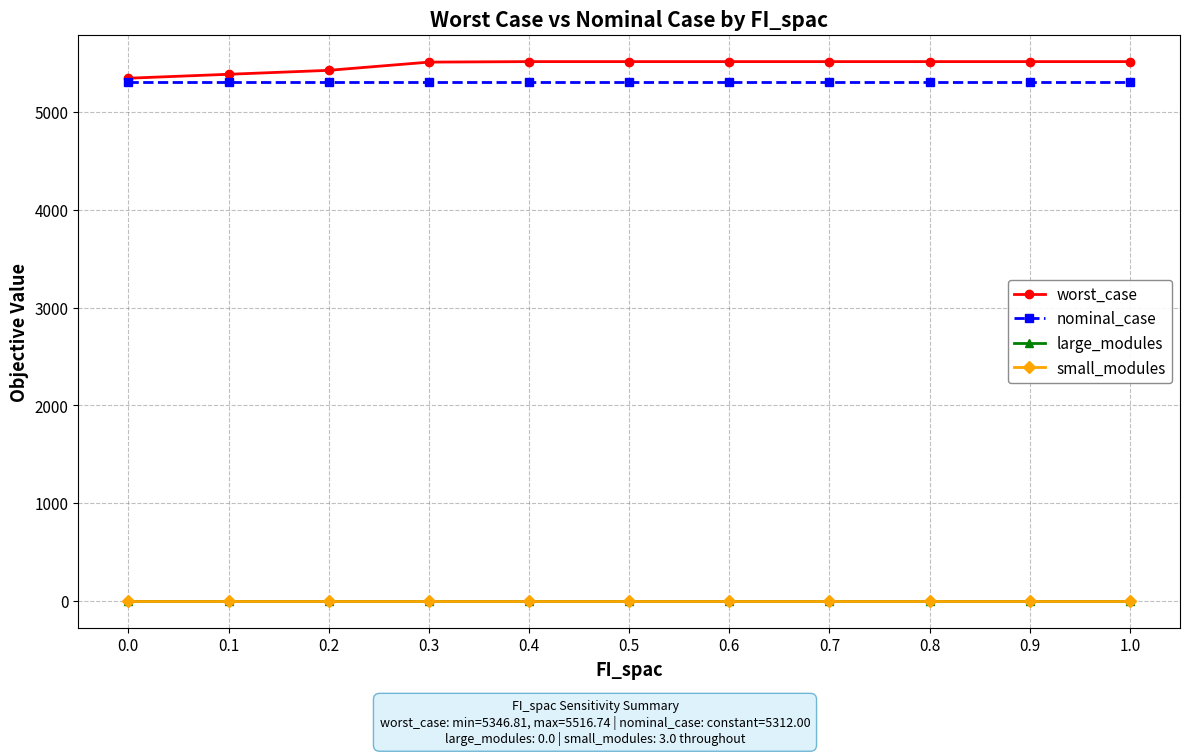

True or false: worst_case has a value of 5346.8 at 0.0.

True